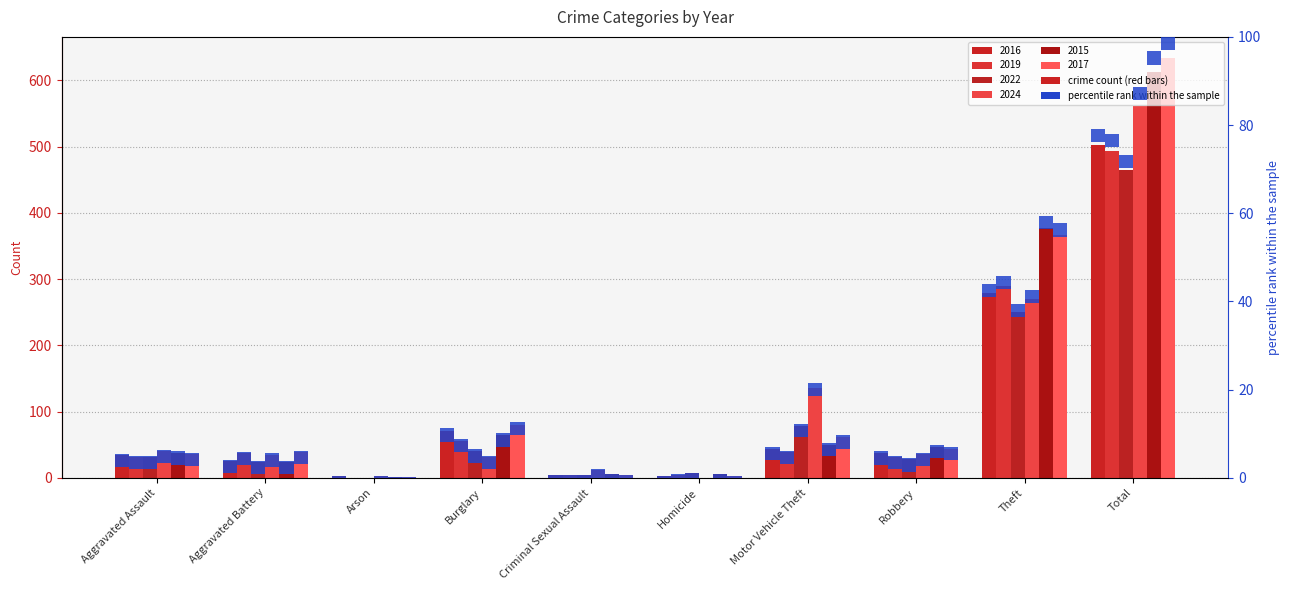

Between Burglary and Homicide, which series saw the biggest shift?

2017